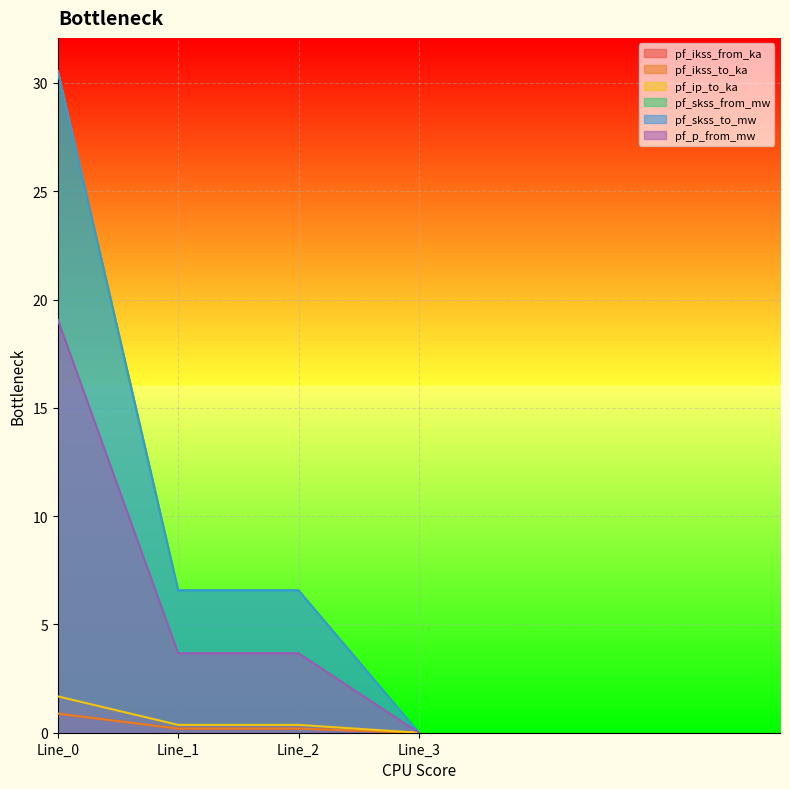

True or false: pf_skss_from_mw has more than 2 interior local peaks.

False